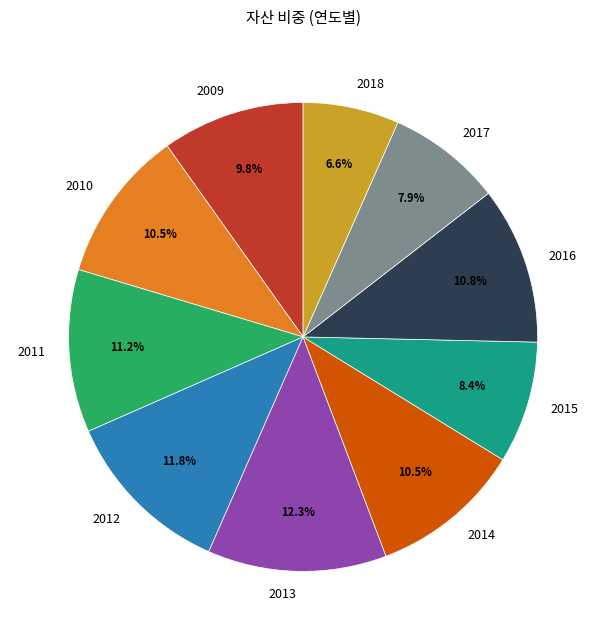

Is there any slice that represents more than half of the pie?

No